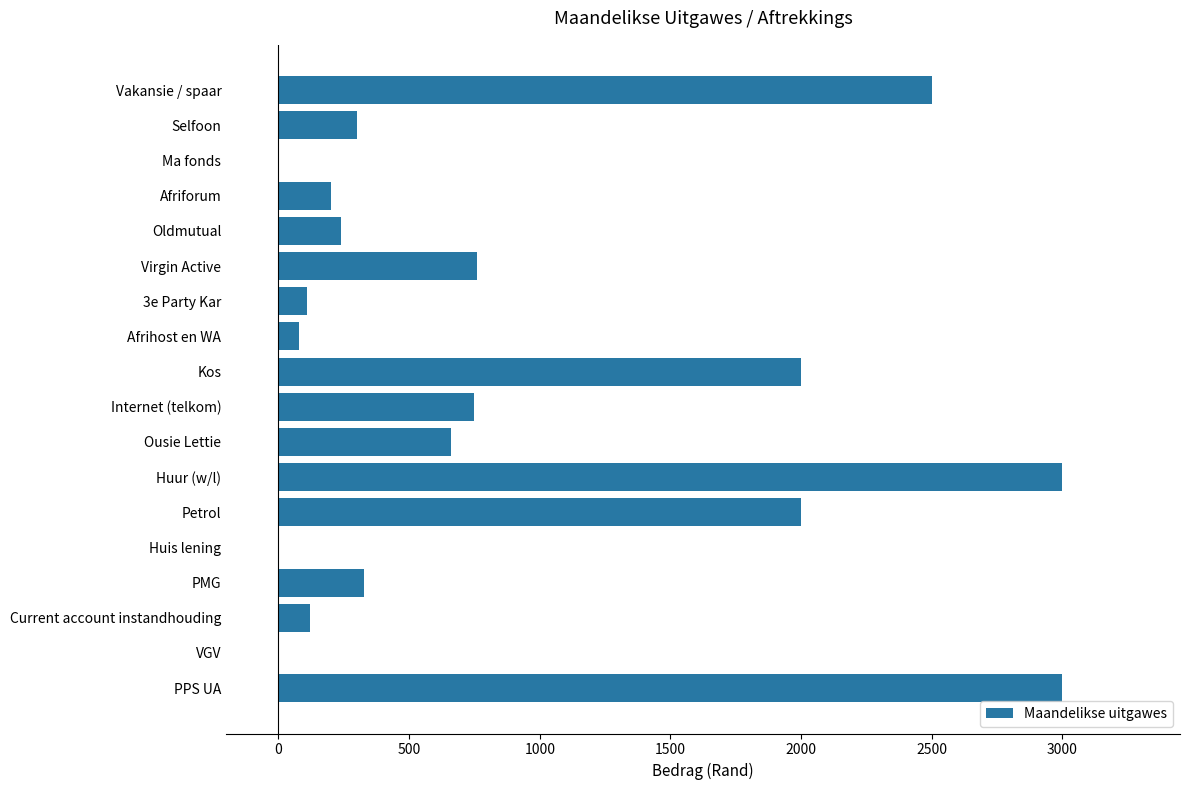

The value at Ma fonds is -1637. True or false?

False